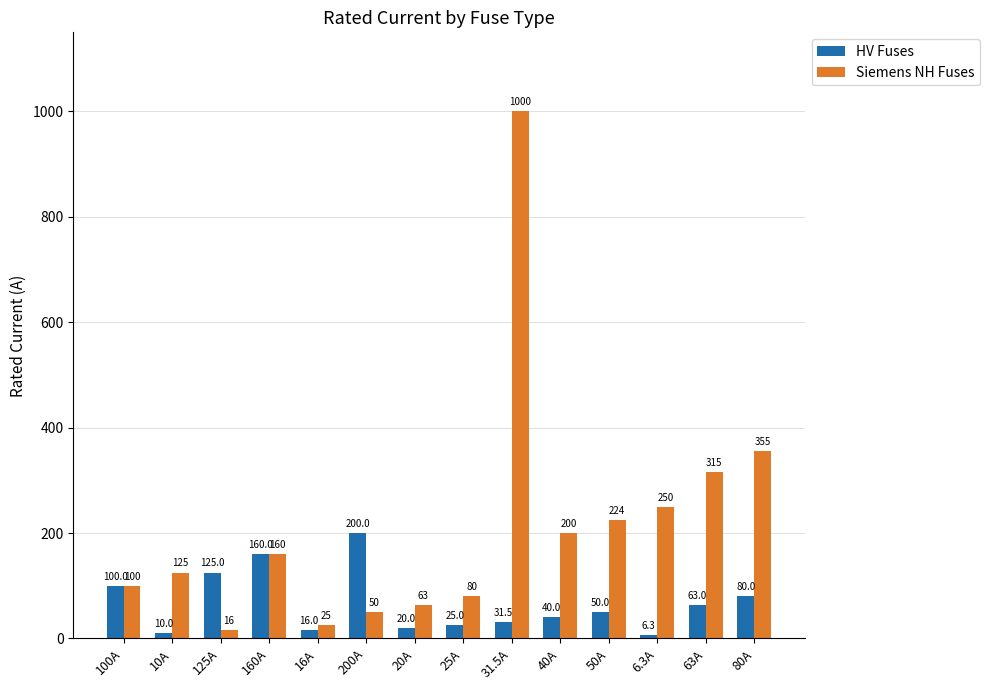

At how many categories does at least one series exceed 750?

1